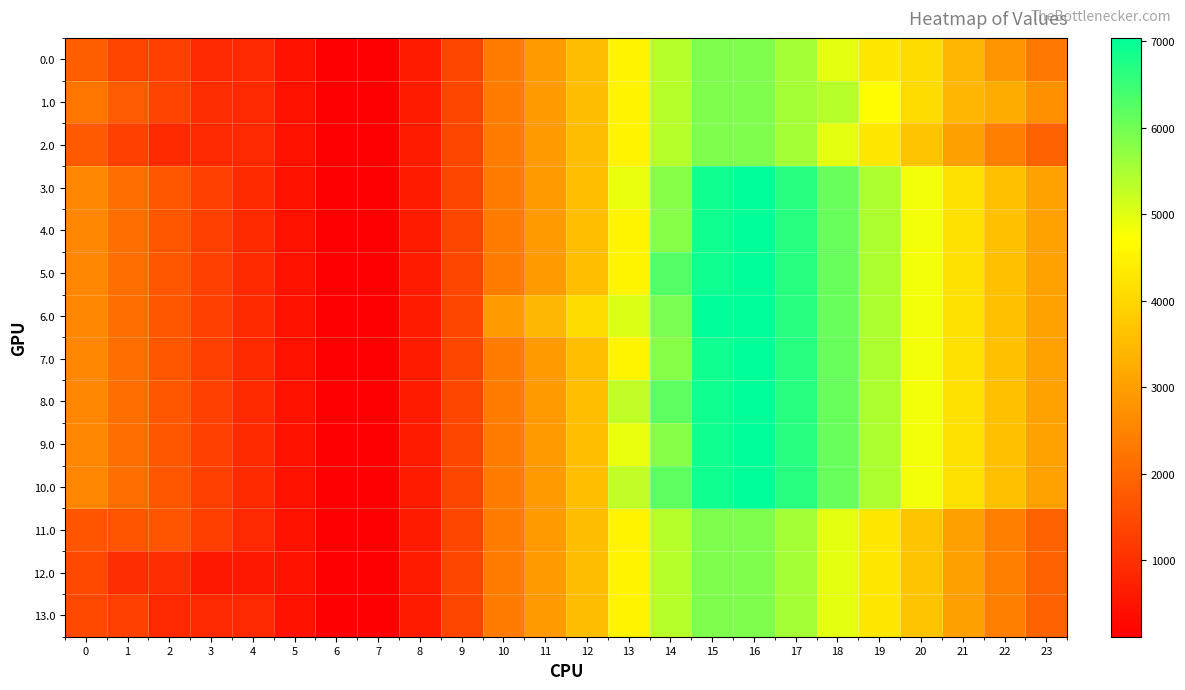

Rank the series by their maximum value, from highest to lowest.

3.0, 4.0, 5.0, 6.0, 7.0, 8.0, 9.0, 10.0, 0.0, 1.0, 2.0, 11.0, 12.0, 13.0